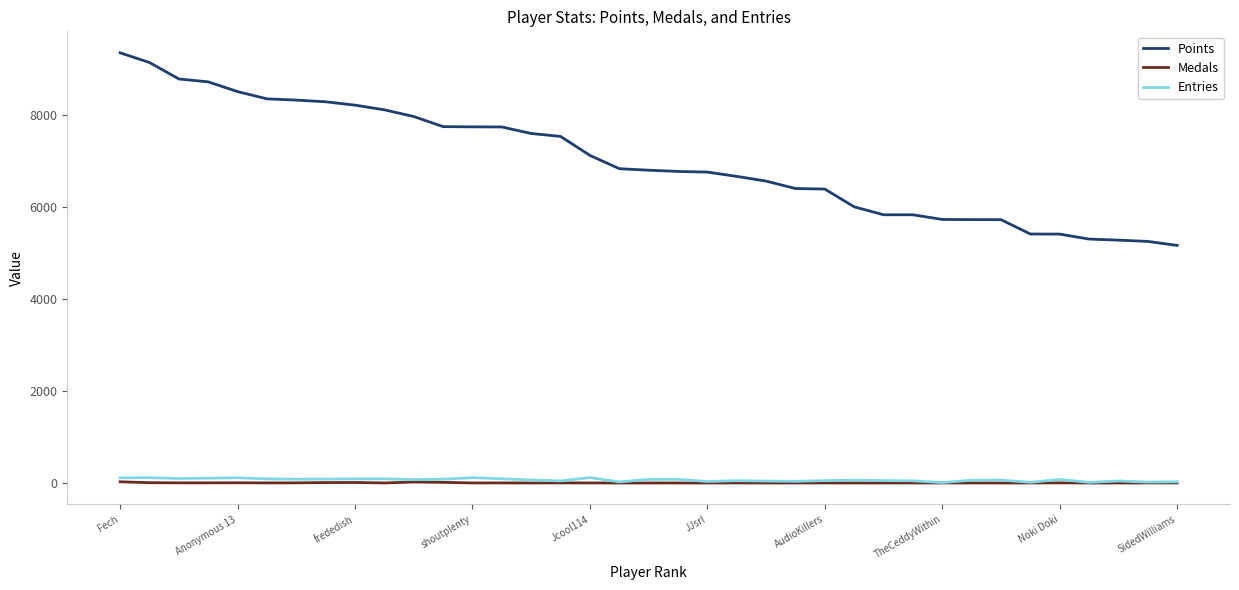

True or false: Entries and Points intersect in this chart.

False